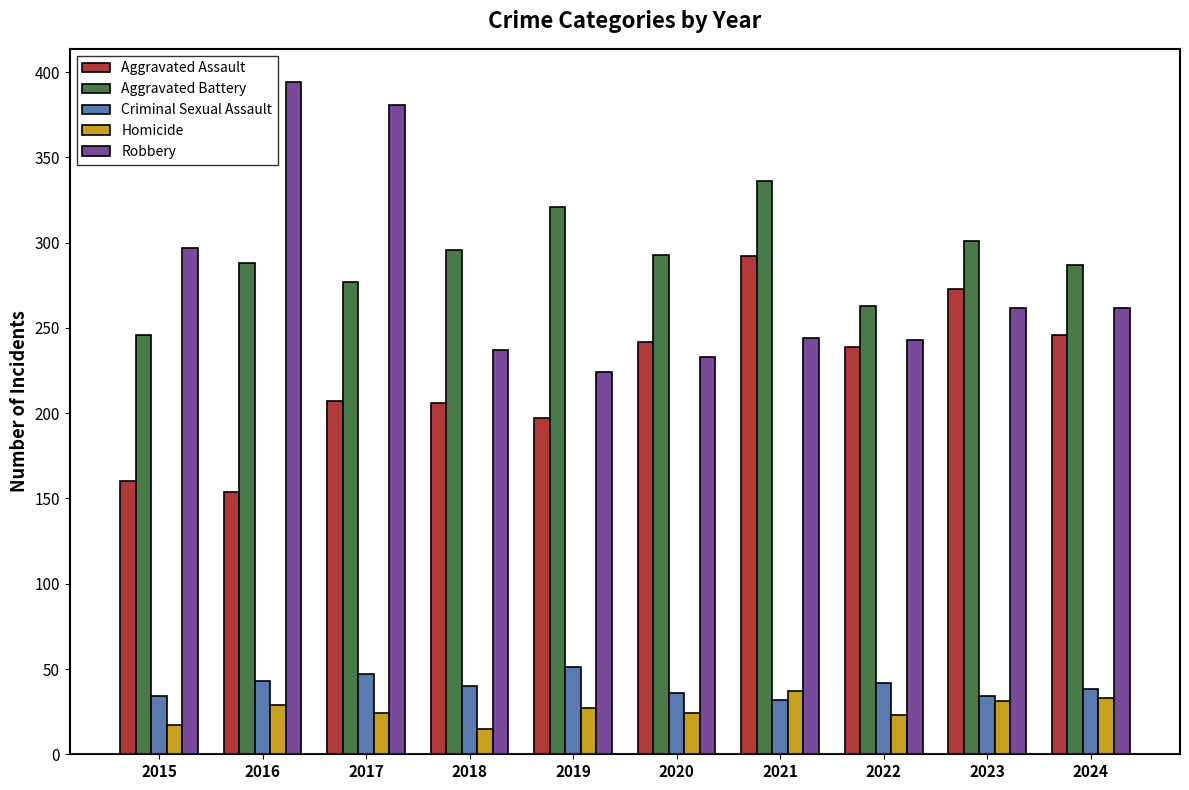

How many bars are there in each group?

5